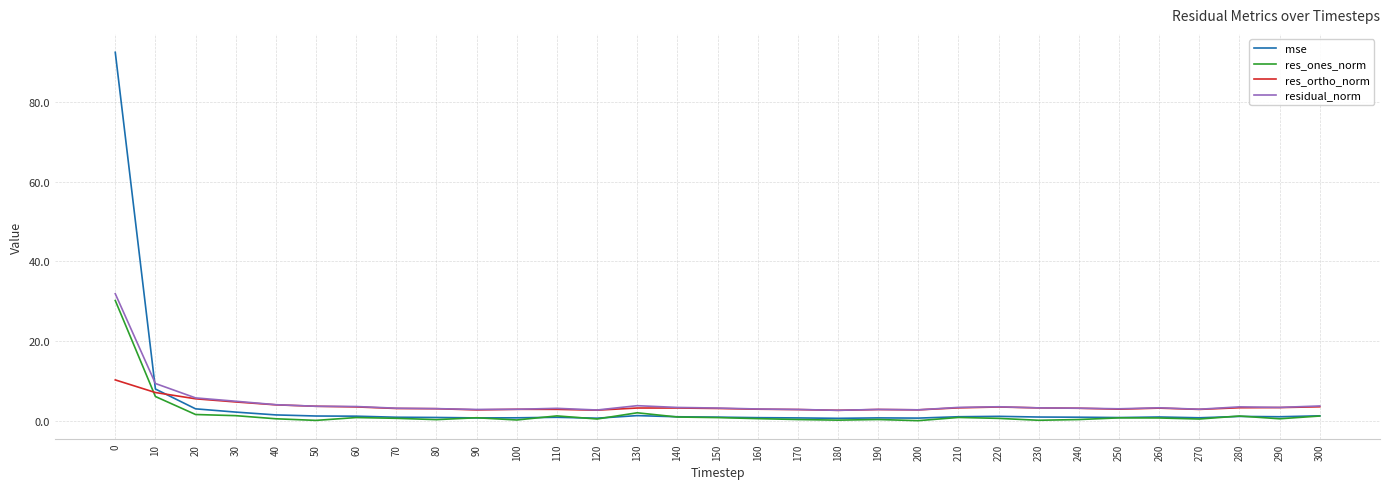

Which series has the widest spread of values?

mse